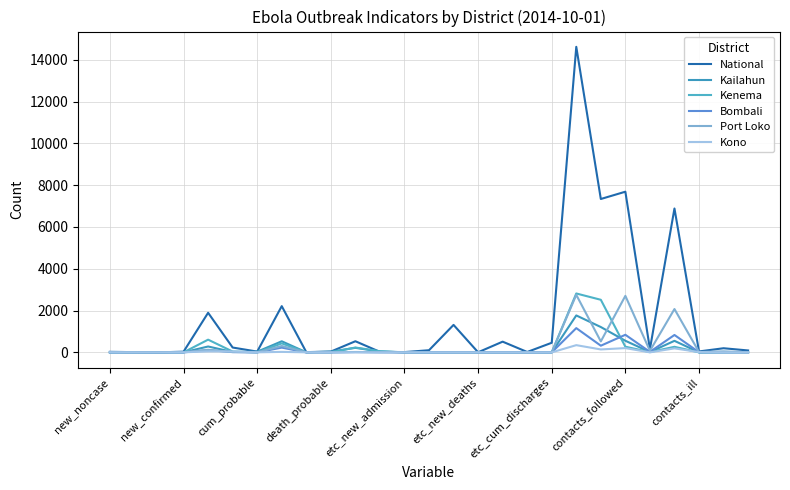

What are all the series names shown in the legend?

National, Kailahun, Kenema, Bombali, Port Loko, Kono